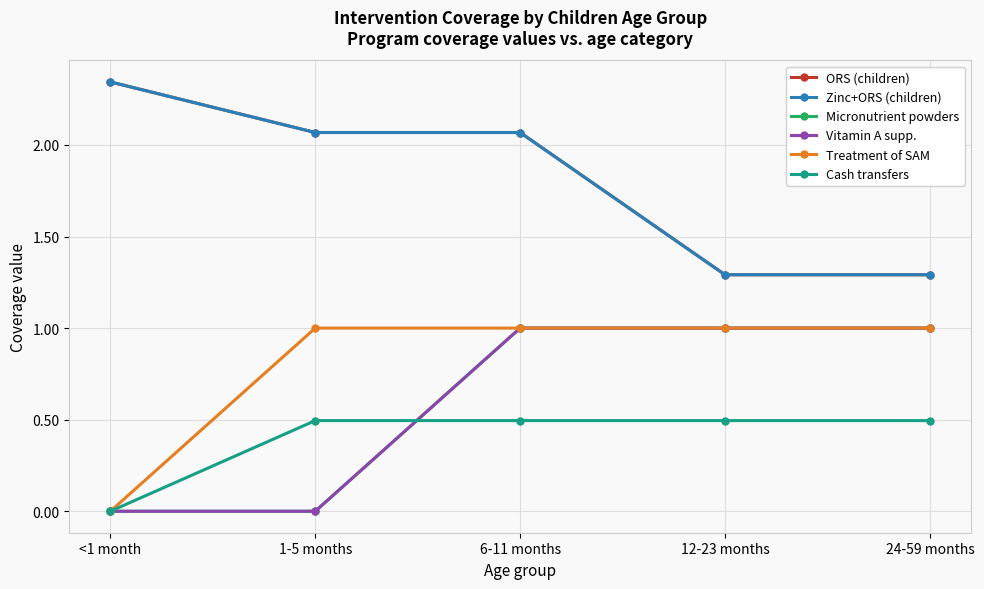

How many lines are shown in the chart?

6